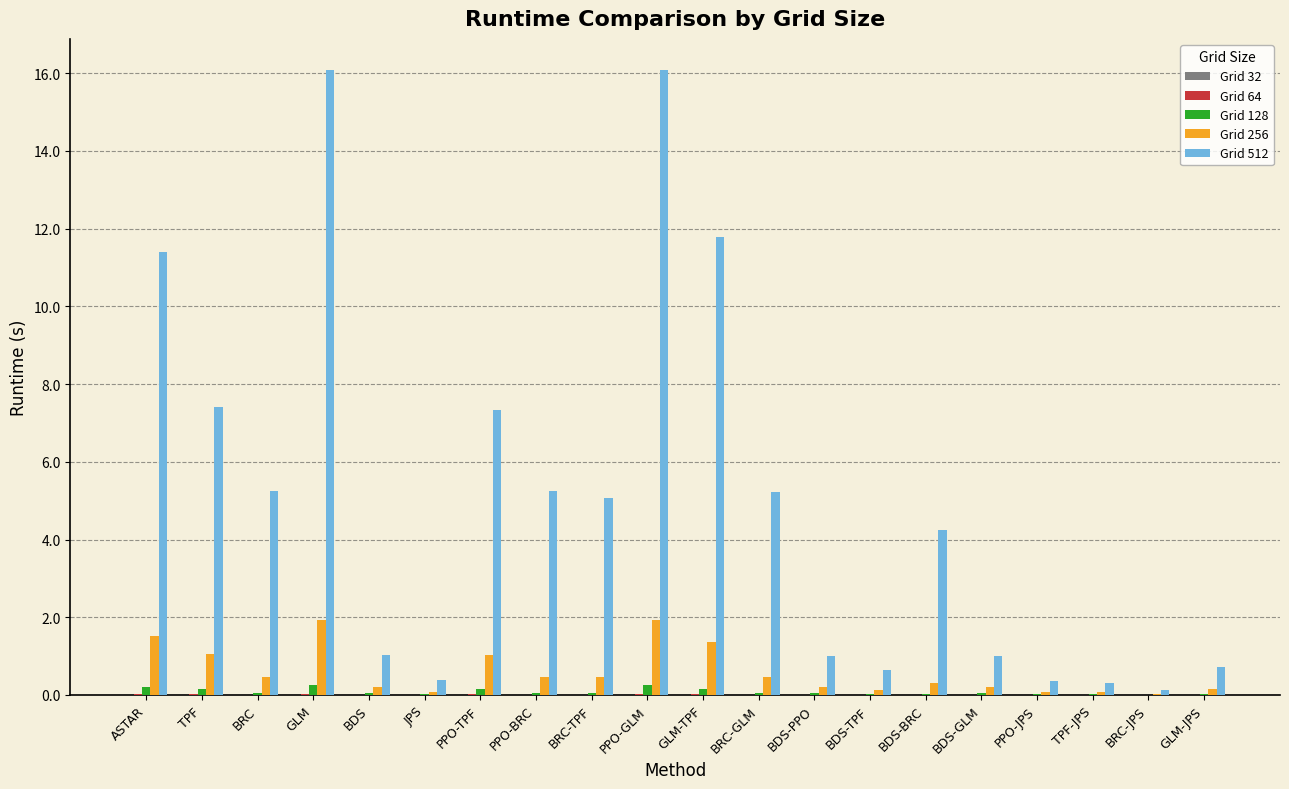

Which series has the largest total across all categories?

Grid 512